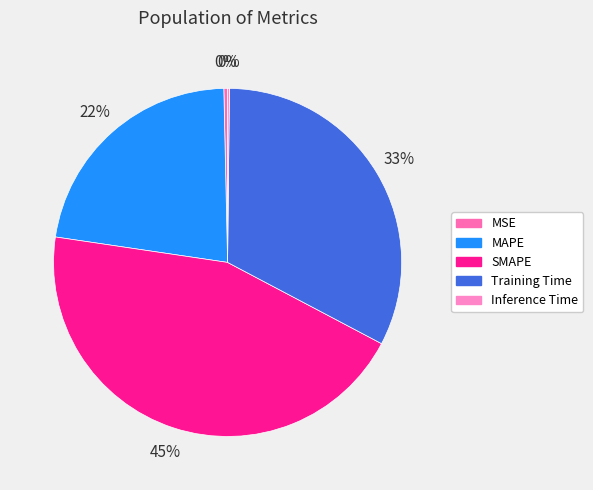

Which slice is the largest?

SMAPE